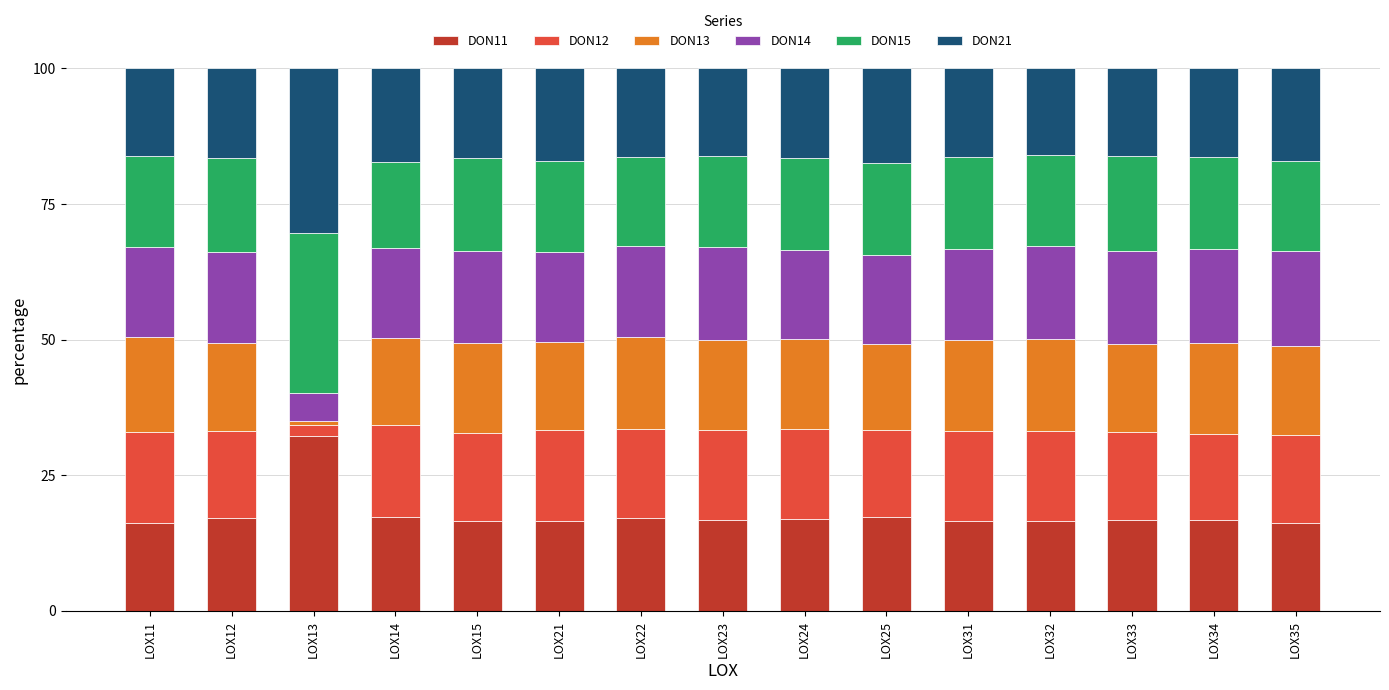

How many bars are there in total?

15